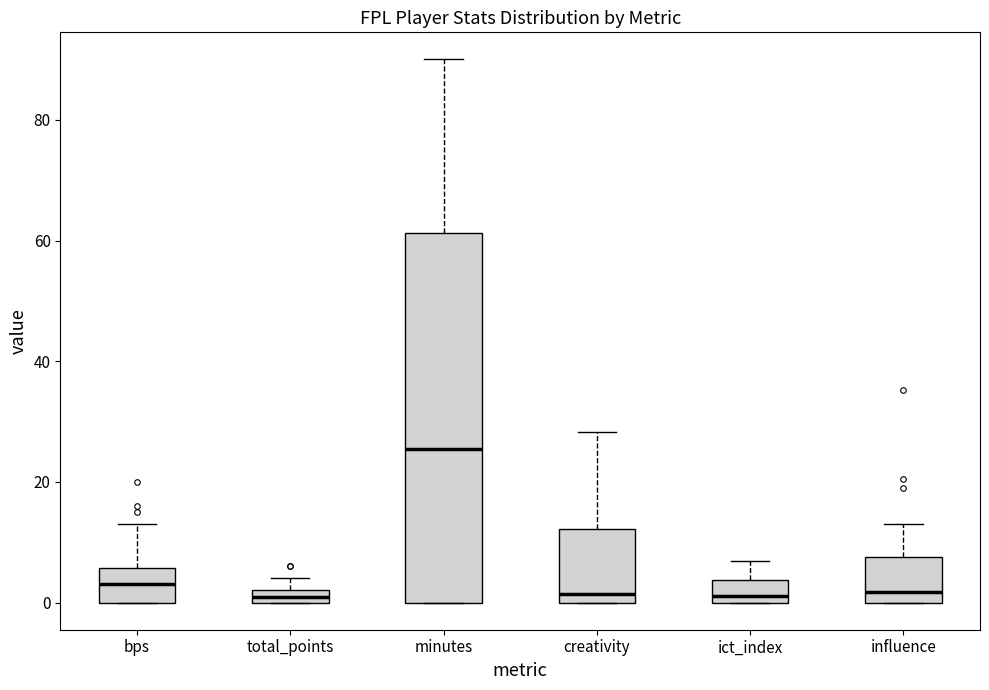

Which box's median line is the highest?

minutes